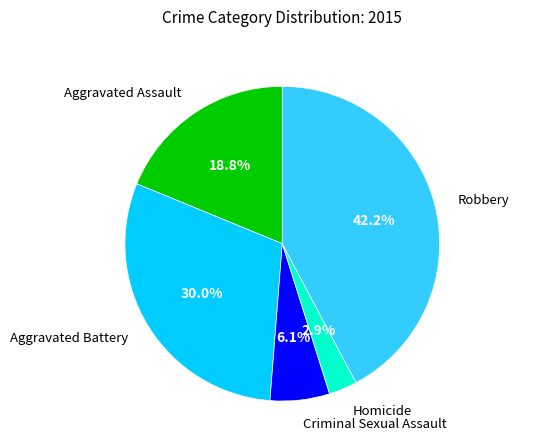

Does any single category account for the majority?

No